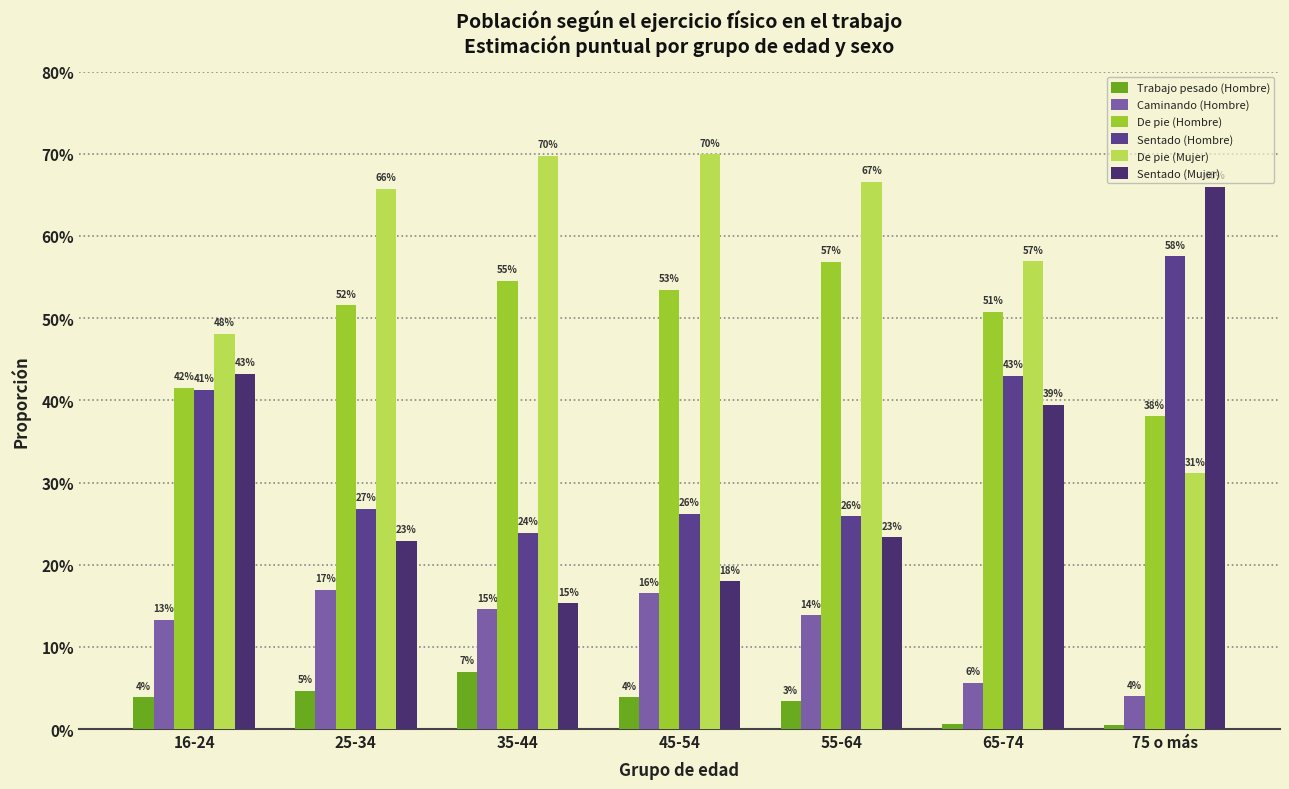

Does the chart contain stacked bars?

No